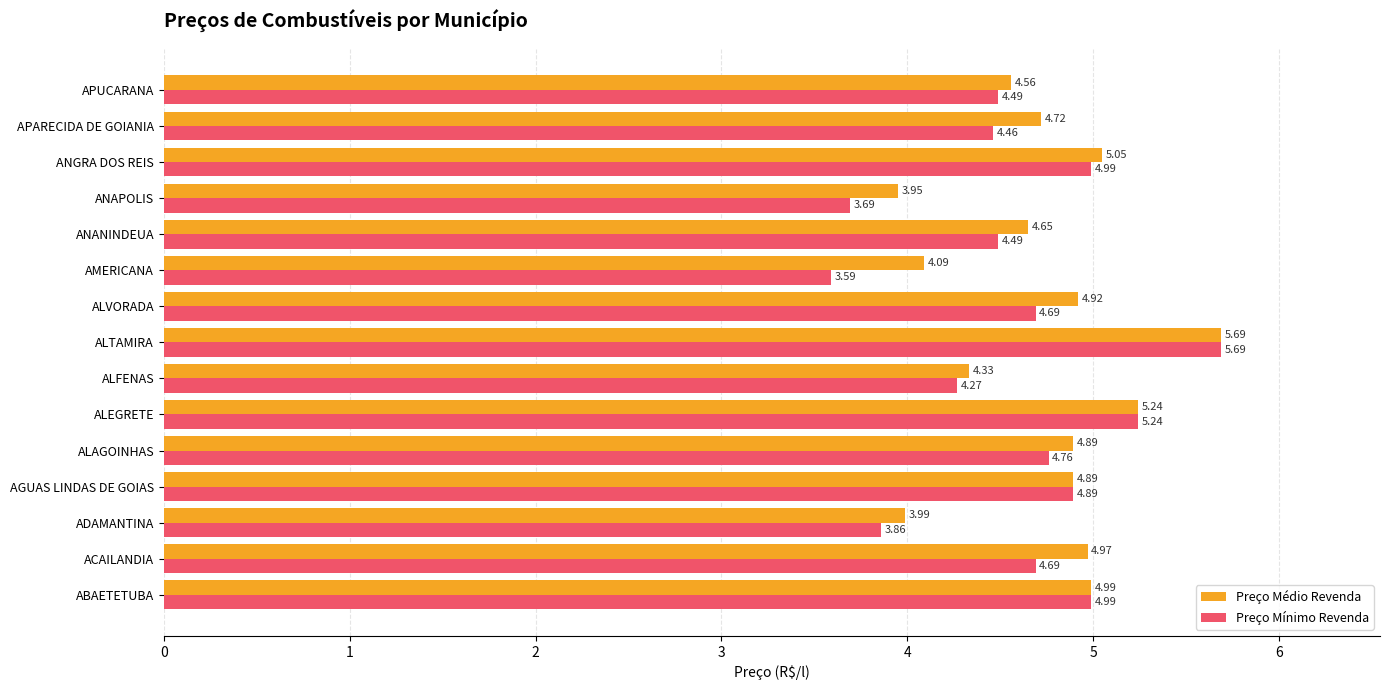

What is the difference between the second highest and minimum values in the Preço Médio Revenda series?

1.3